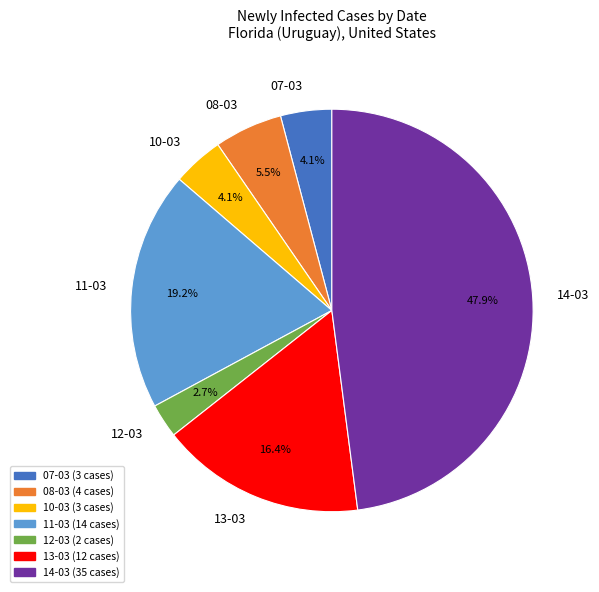

Does any single category account for the majority?

No